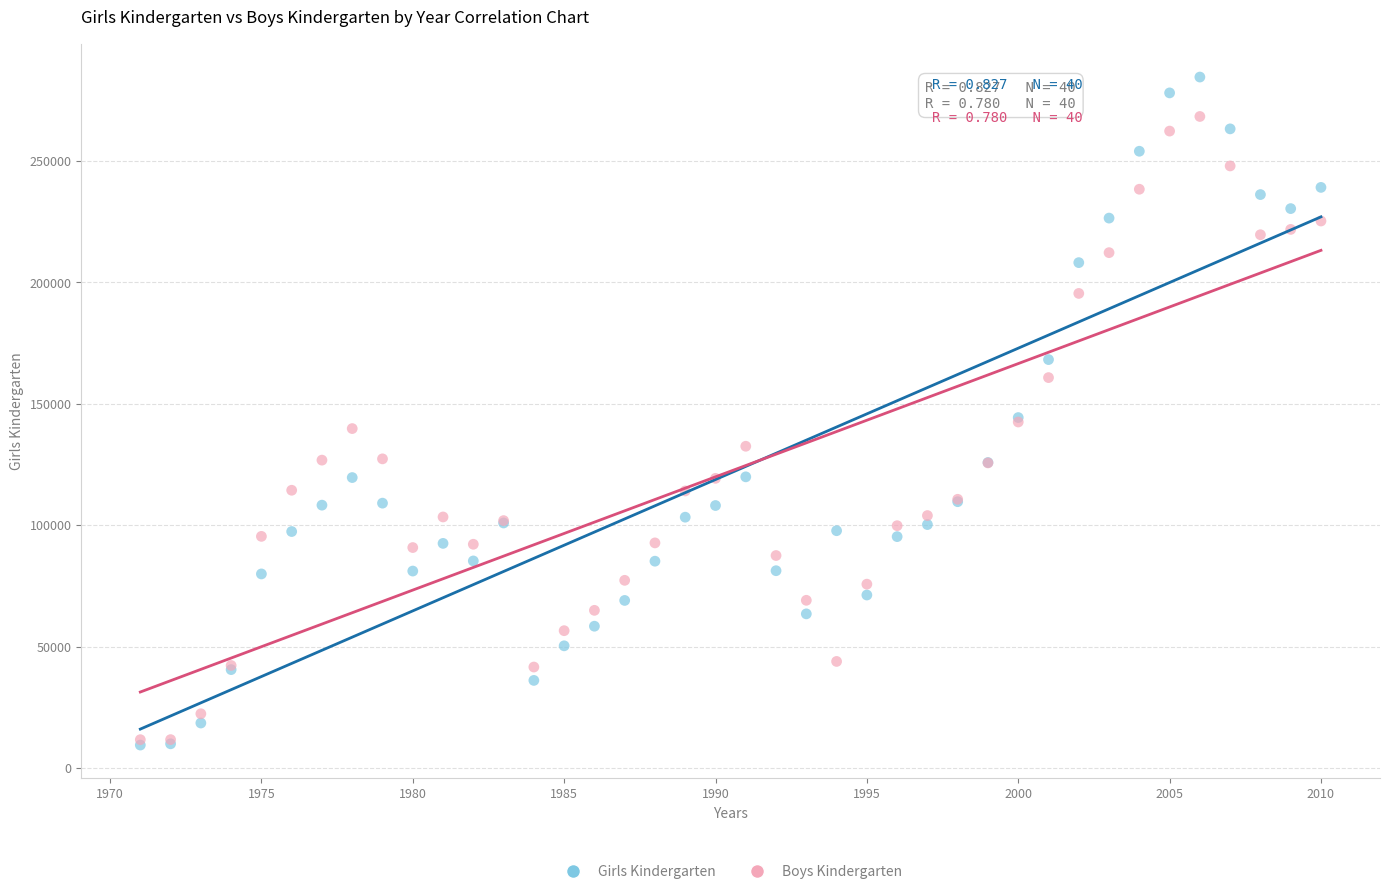

What are all the series names shown in the legend?

Girls Kindergarten, Boys Kindergarten